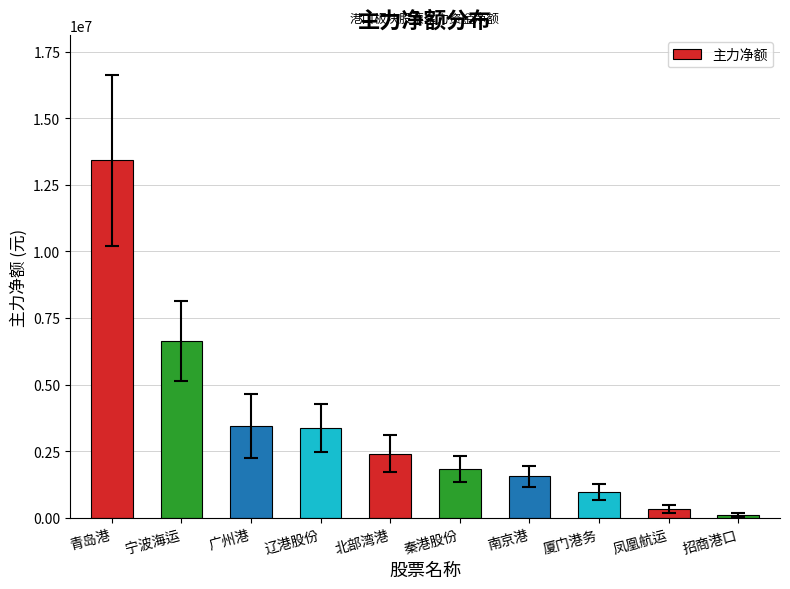

Does the chart contain any negative values?

No